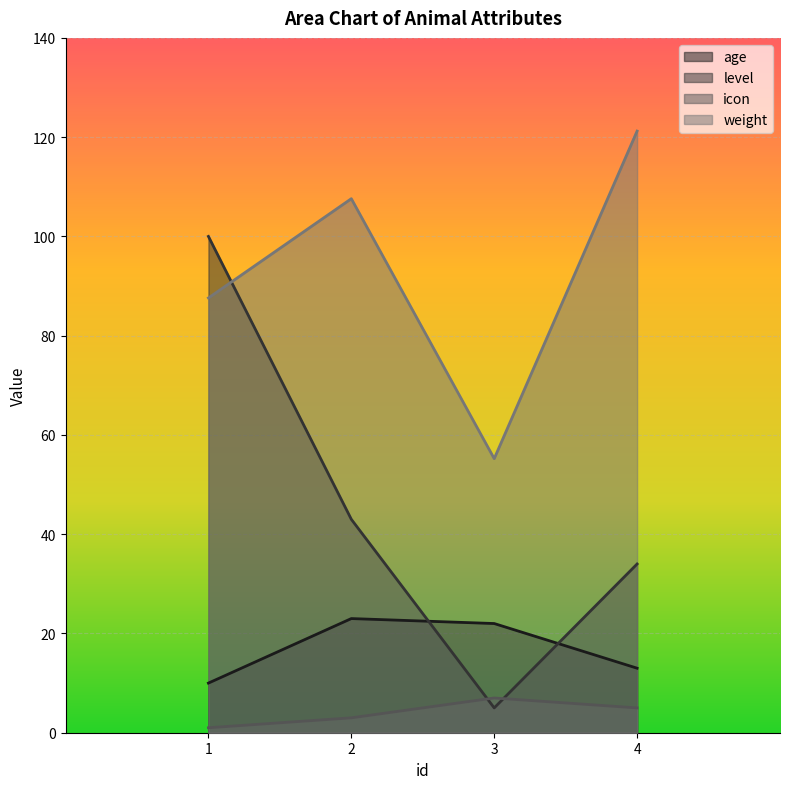

Where does the weight series first go above 107?

2